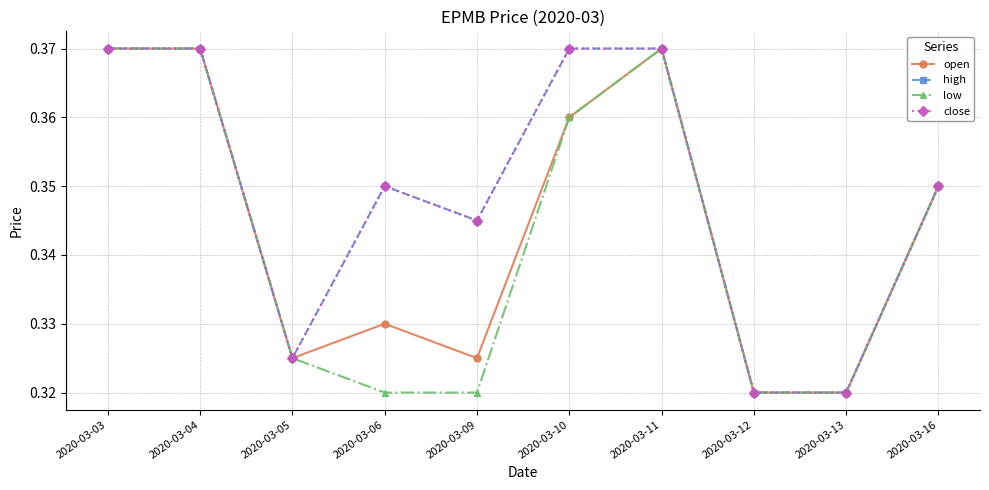

What is the sum of the low values at 2020-03-09 and 2020-03-05?

0.6